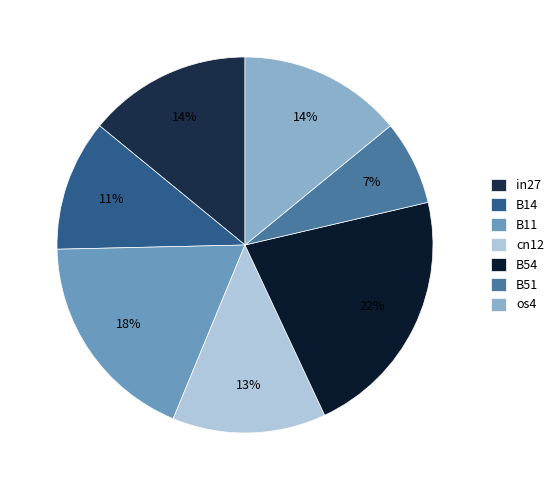

To the nearest percent, what is the difference between the B14 and in27 slice percentages?

3%